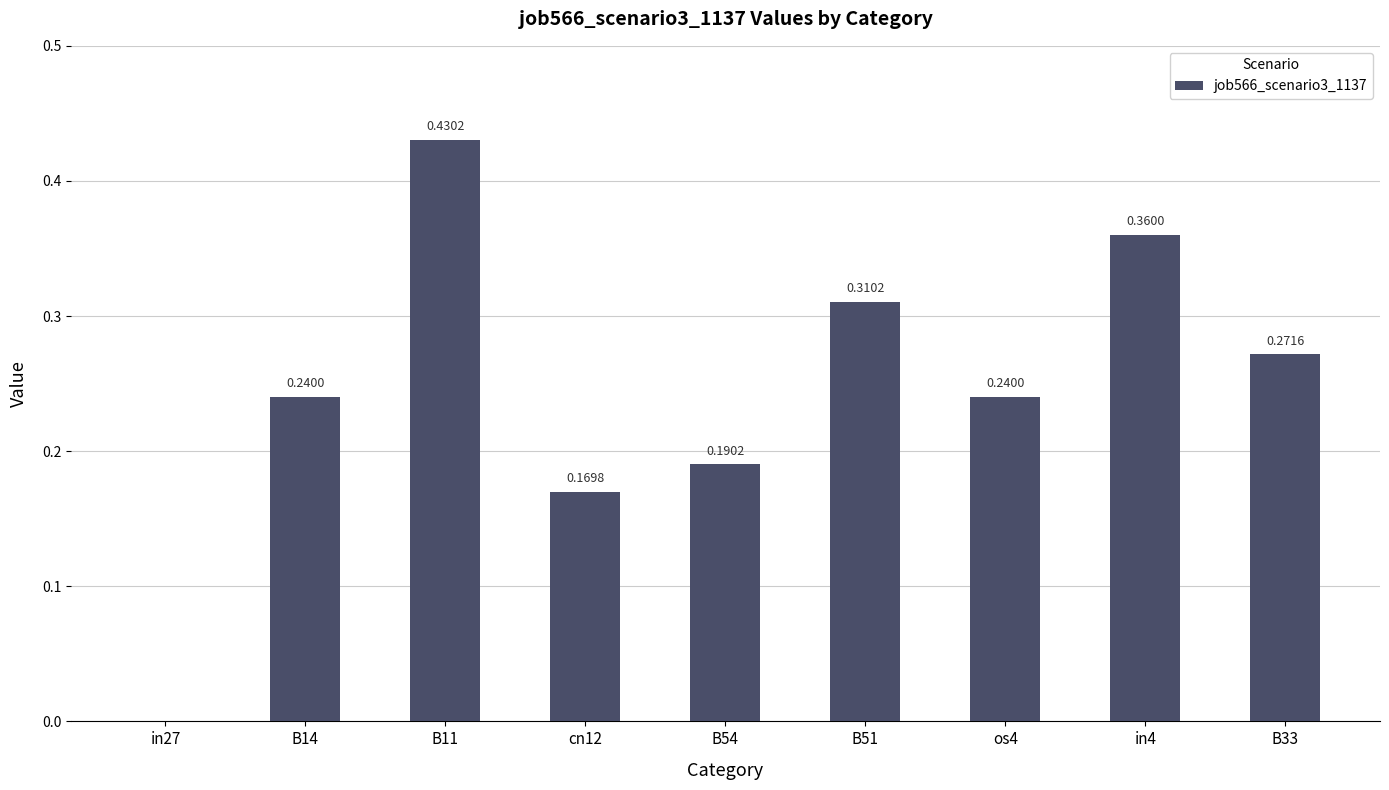

Between B51 and B14, which is larger?

B51